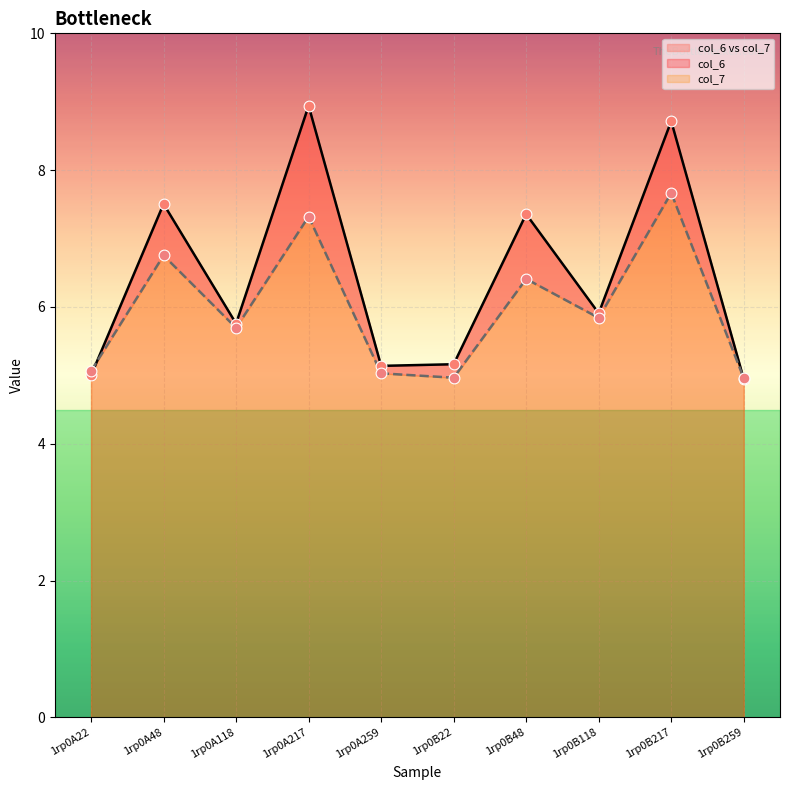

What are all the series names shown in the legend?

col_6, col_7